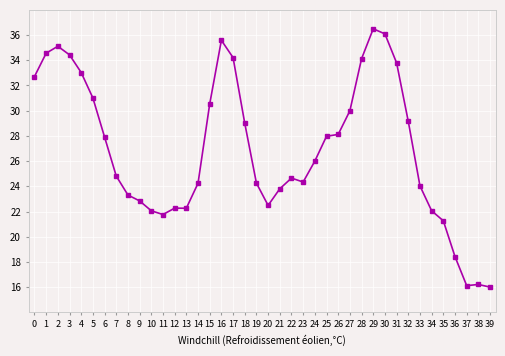

The value at 23 is 8.7. True or false?

False